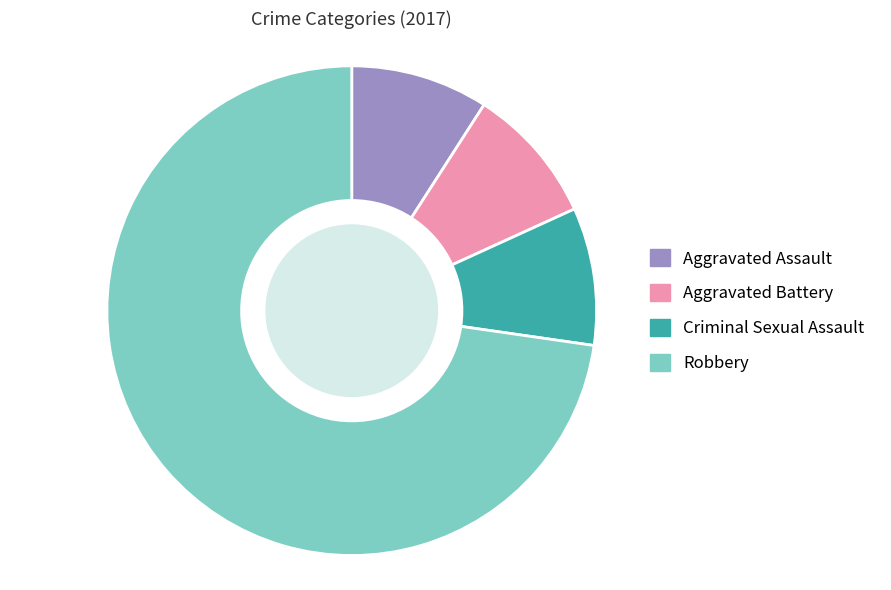

Does Robbery account for over 50% of the chart?

Yes